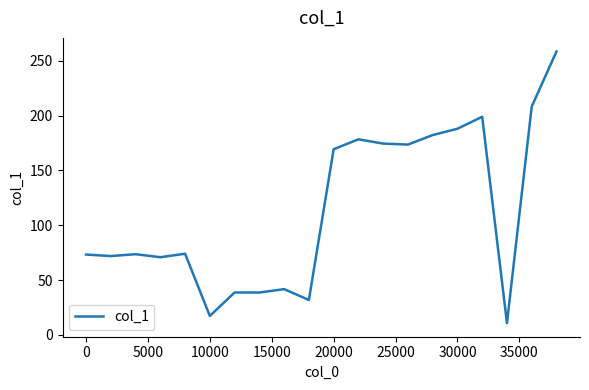

What is the minimum value shown in the chart?

10.8